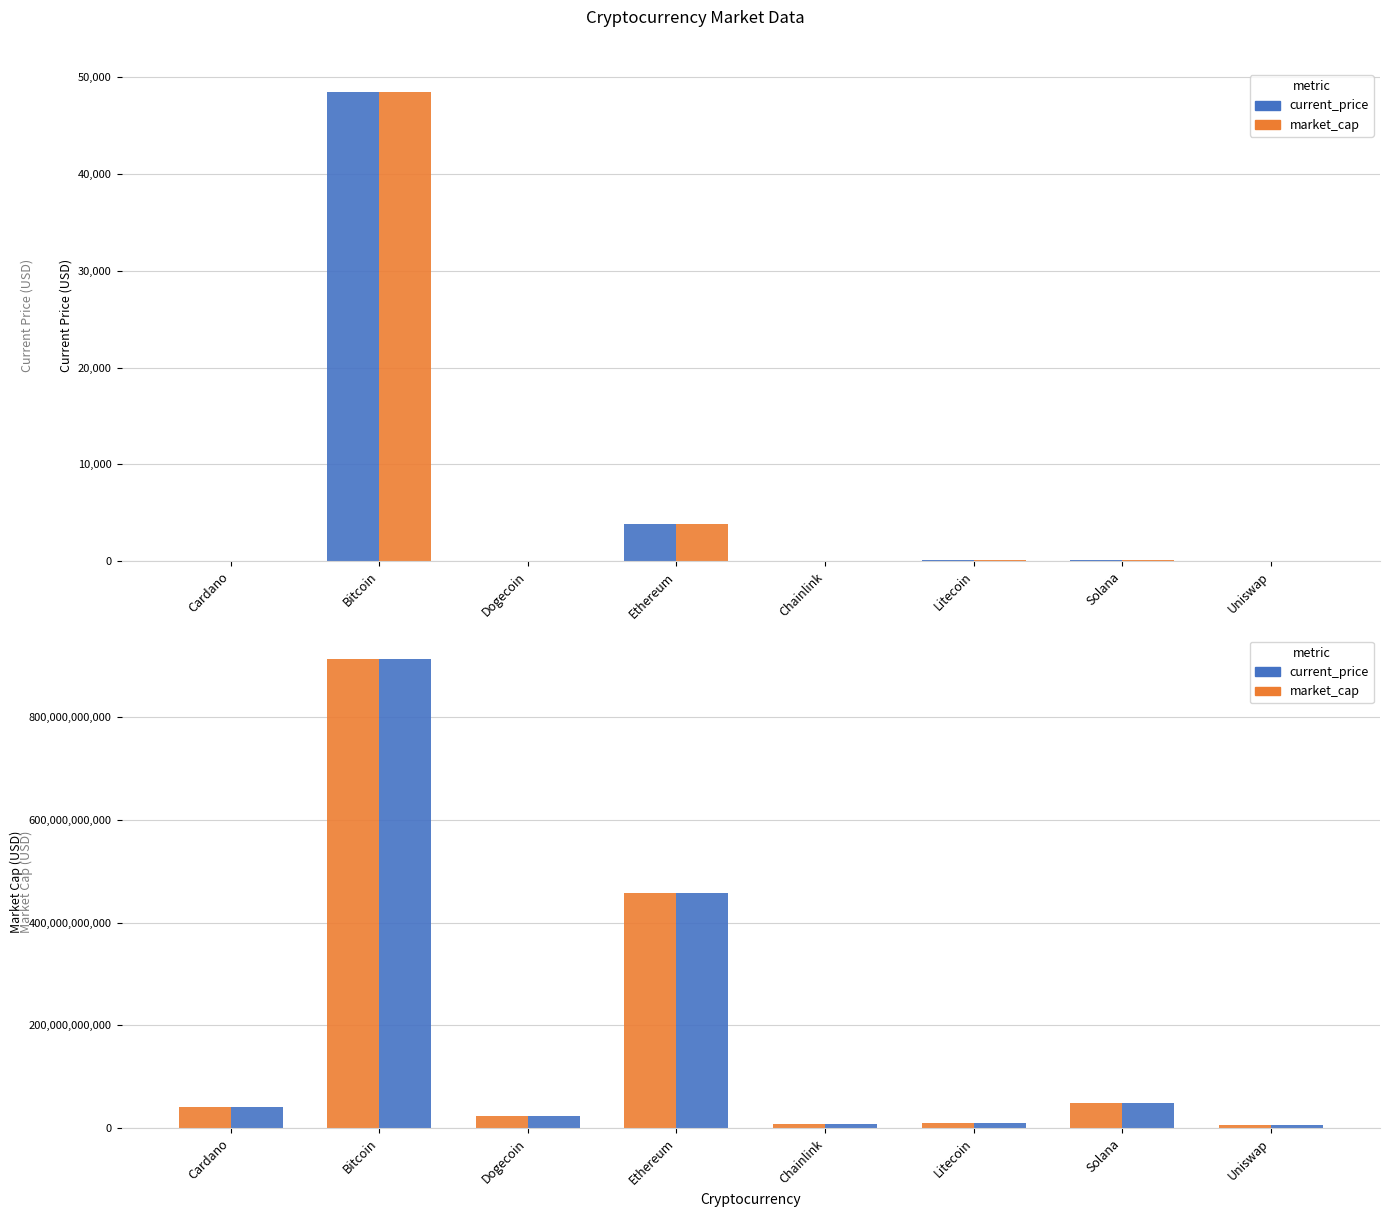

Is it true that current_price equals 15.0 at Uniswap?

True